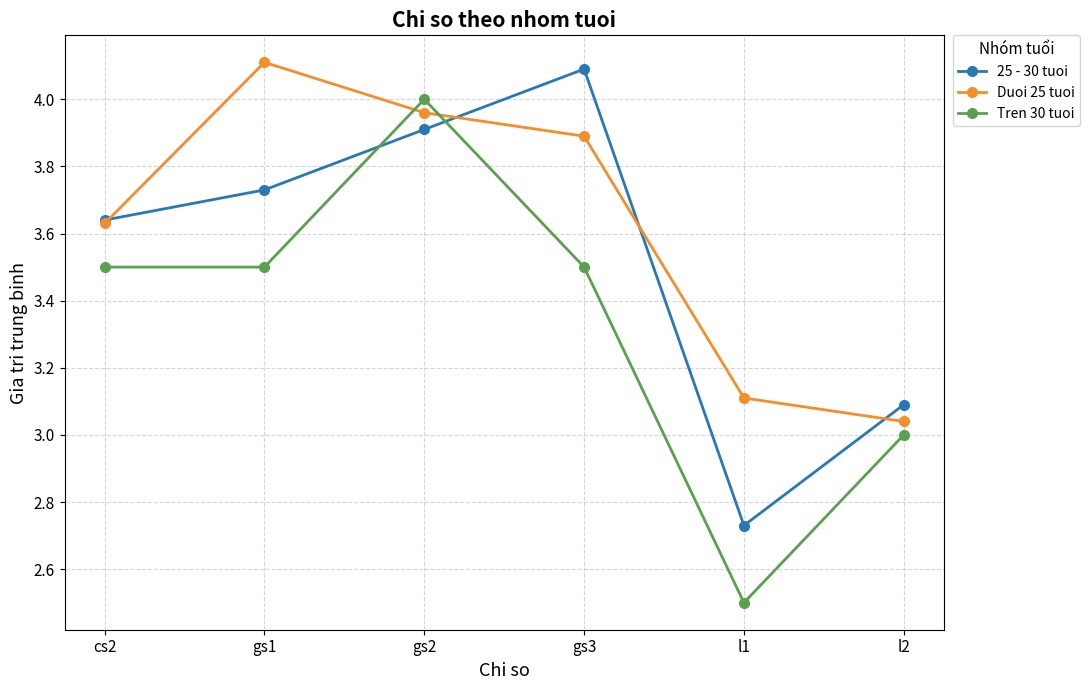

Rank the series by their average value, from lowest to highest.

Tren 30 tuoi, 25 - 30 tuoi, Duoi 25 tuoi